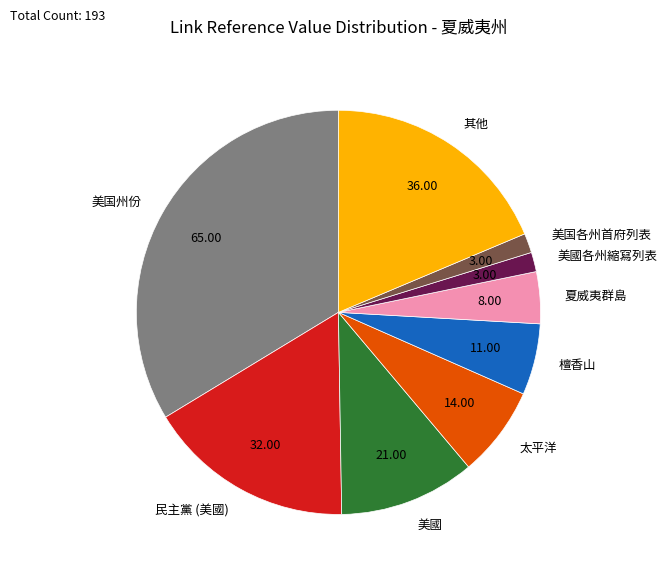

What is the largest slice in the pie chart?

美国州份